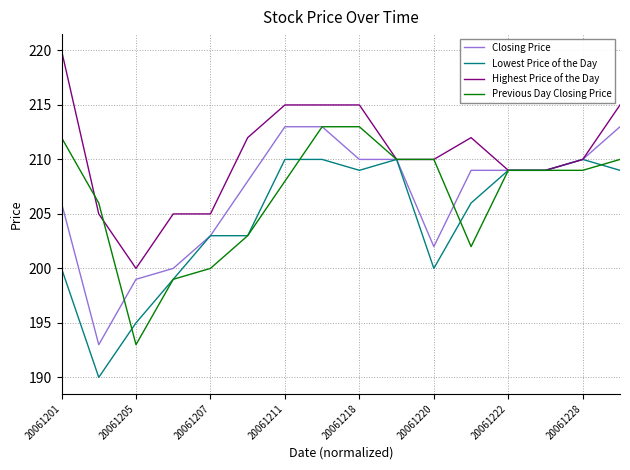

Which series has the largest total across all categories?

Highest Price of the Day